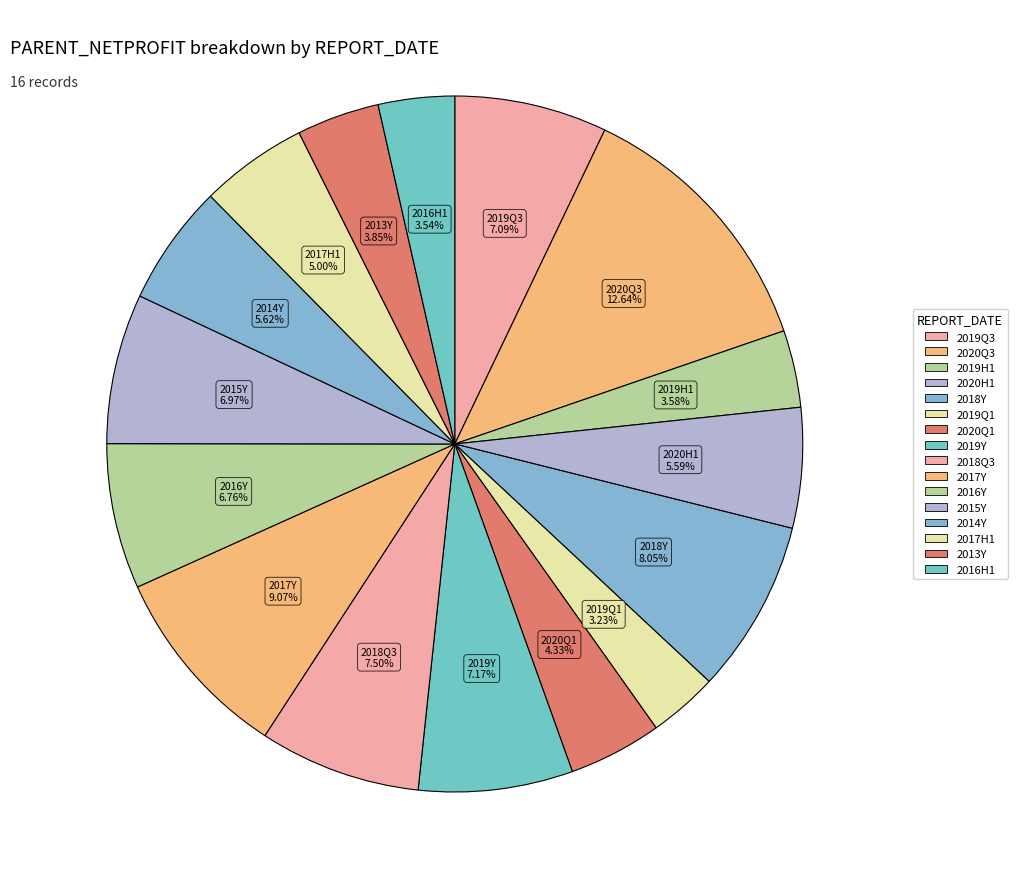

Which category has the biggest portion of the pie?

2020-09-30